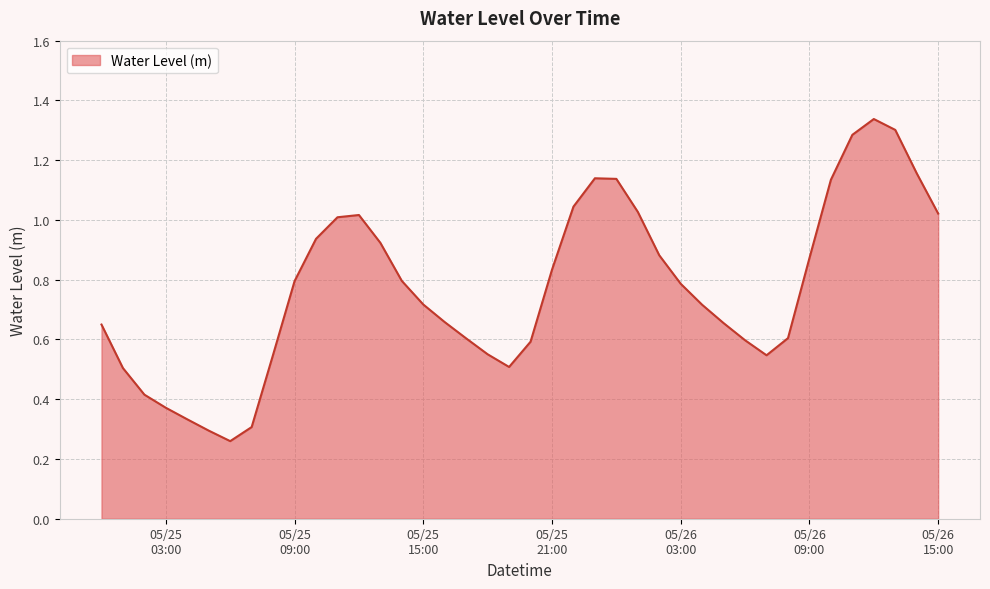

Rank the categories by value from highest to lowest.

2025-05-26 12:00:00, 2025-05-26 13:00:00, 2025-05-26 11:00:00, 2025-05-26 14:00:00, 2025-05-25 23:00:00, 2025-05-26 00:00:00, 2025-05-26 10:00:00, 2025-05-25 22:00:00, 2025-05-26 01:00:00, 2025-05-26 15:00:00, 2025-05-25 12:00:00, 2025-05-25 11:00:00, 2025-05-25 10:00:00, 2025-05-25 13:00:00, 2025-05-26 02:00:00, 2025-05-26 09:00:00, 2025-05-25 21:00:00, 2025-05-25 14:00:00, 2025-05-25 09:00:00, 2025-05-26 03:00:00, 2025-05-25 15:00:00, 2025-05-26 04:00:00, 2025-05-25 16:00:00, 2025-05-26 05:00:00, 2025-05-25 00:00:00, 2025-05-26 08:00:00, 2025-05-25 17:00:00, 2025-05-26 06:00:00, 2025-05-25 20:00:00, 2025-05-25 18:00:00, 2025-05-25 08:00:00, 2025-05-26 07:00:00, 2025-05-25 19:00:00, 2025-05-25 01:00:00, 2025-05-25 02:00:00, 2025-05-25 03:00:00, 2025-05-25 04:00:00, 2025-05-25 07:00:00, 2025-05-25 05:00:00, 2025-05-25 06:00:00